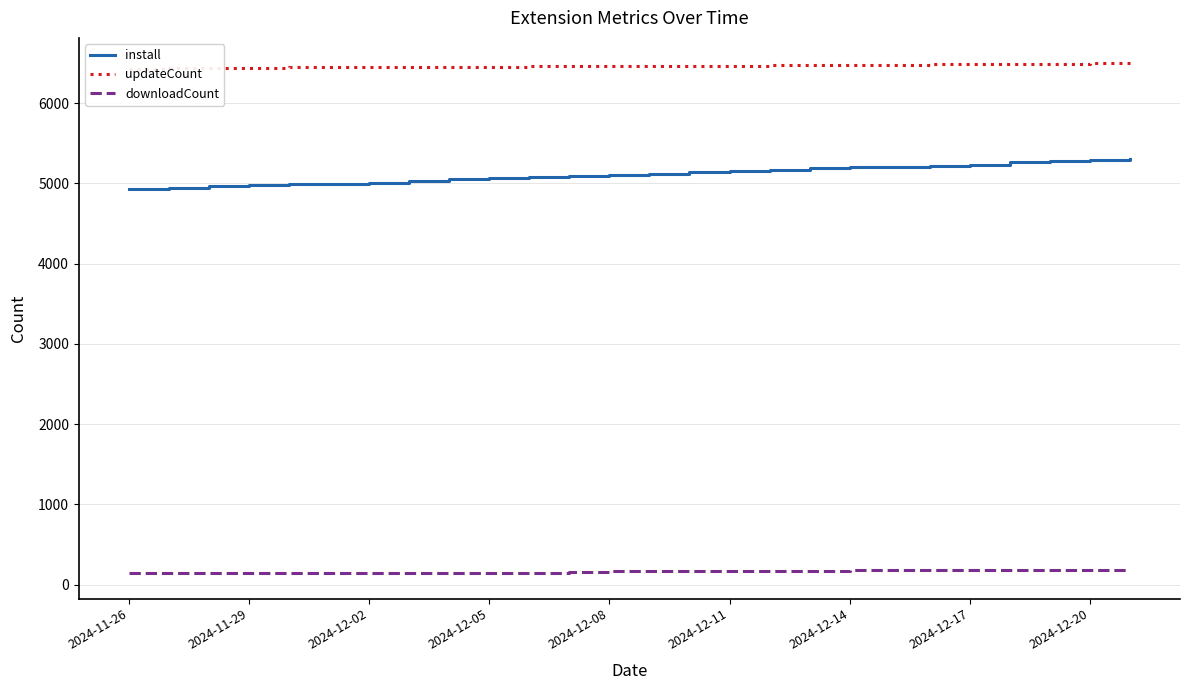

What is the difference between the highest and lowest values at 22?

6304